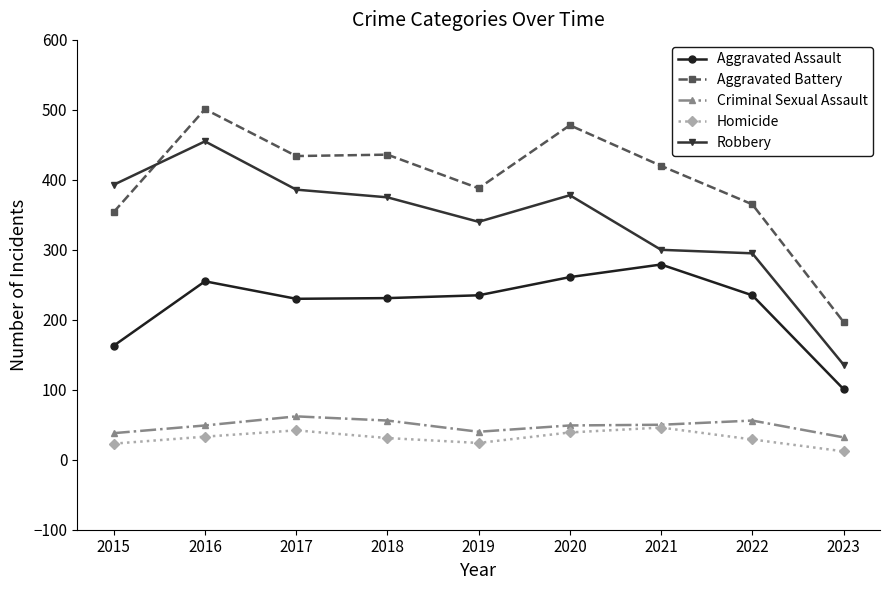

What is the smallest value displayed?

12